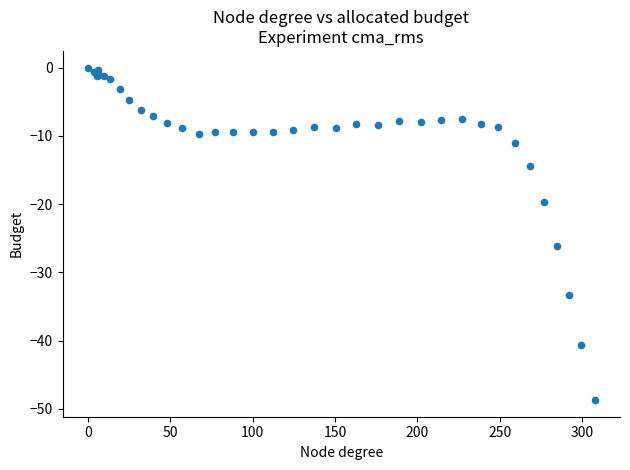

What Y value in the scatter plot is closest to -24?

-26.2